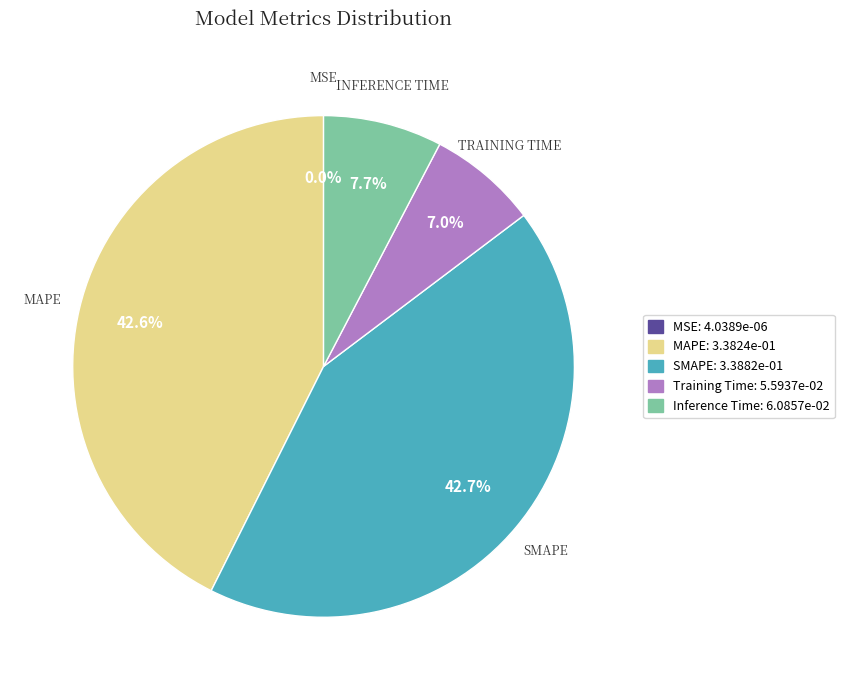

Does any single category account for the majority?

No